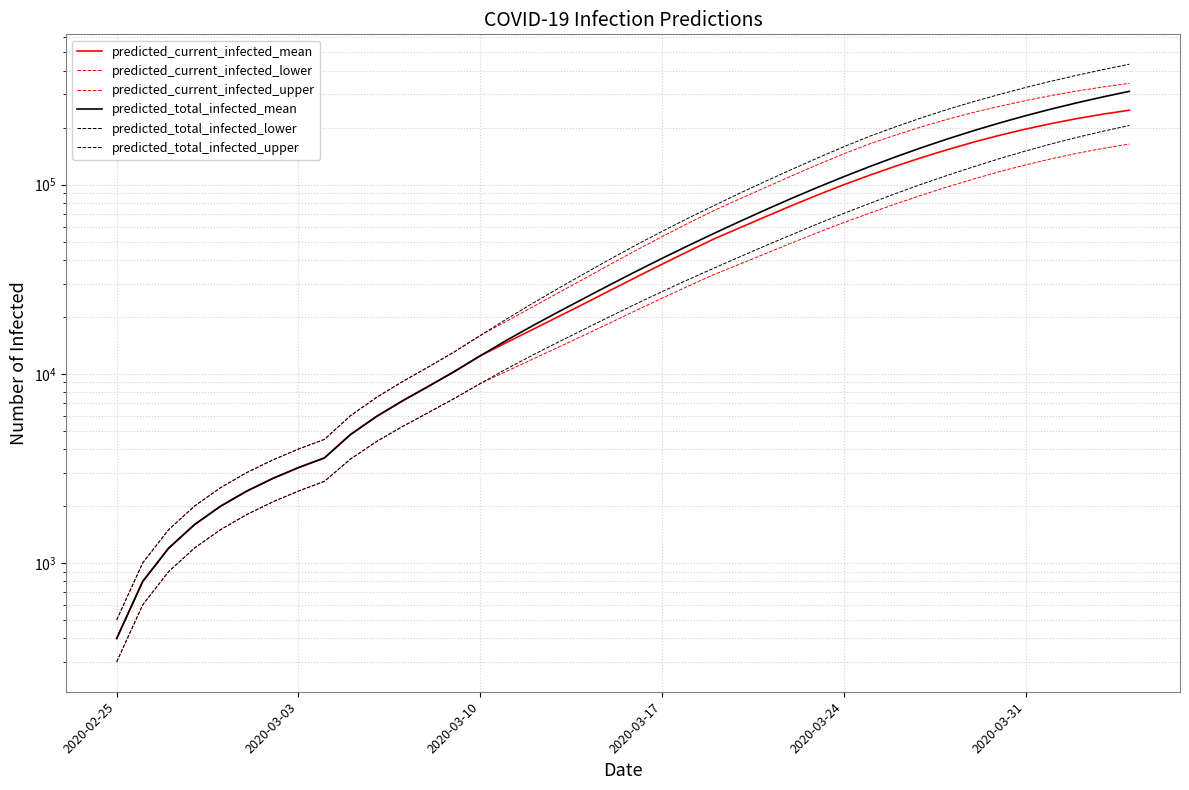

Which series has the widest spread of values?

predicted_total_infected_upper